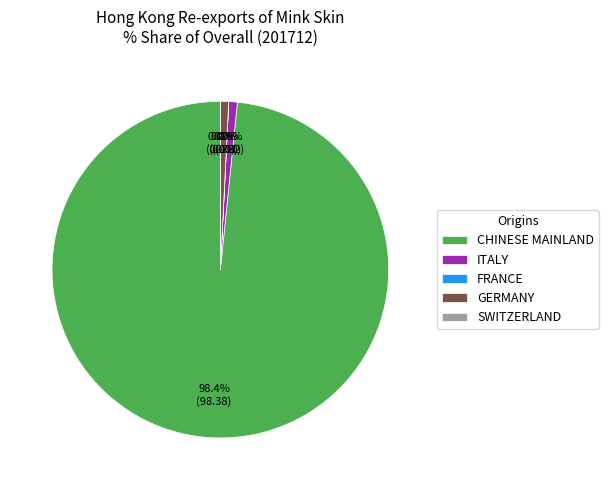

Which category has the biggest portion of the pie?

CHINESE MAINLAND